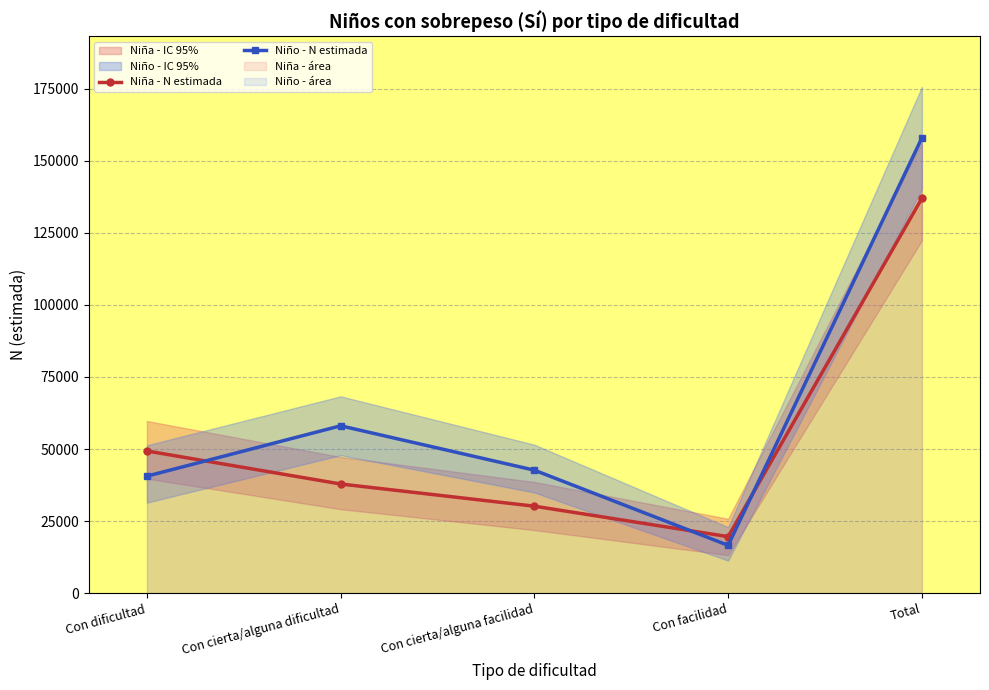

Rank the series by their average value, from lowest to highest.

Niña - N estimada, Niño - N estimada